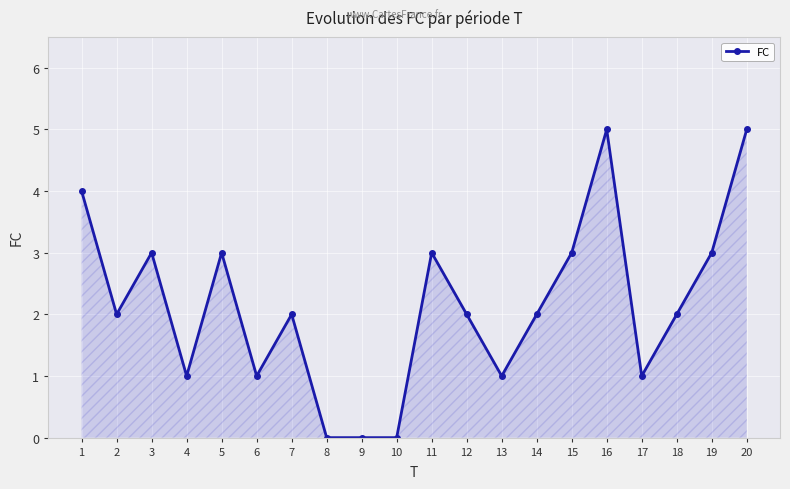

The chart shows a value of 1 at 17. True or false?

True